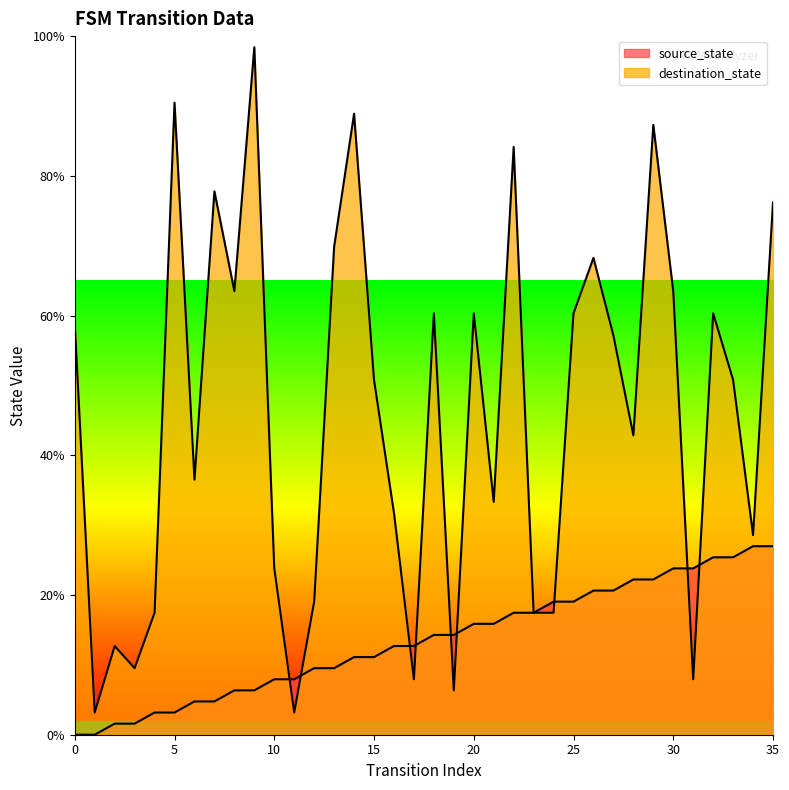

Is it true that destination_state equals 63.5 at 8?

True